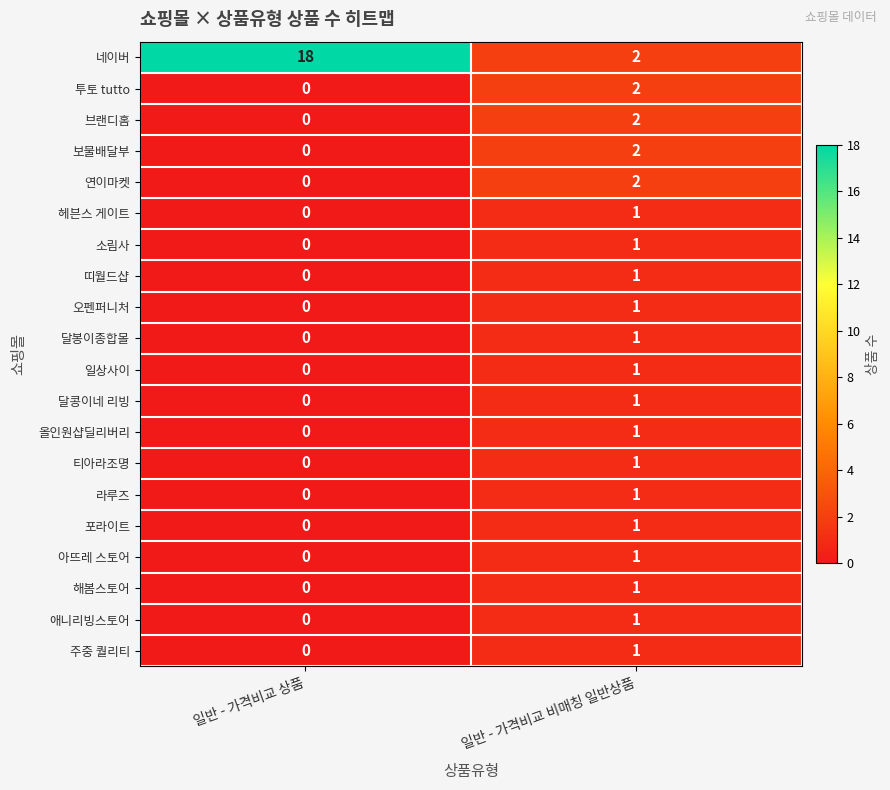

The 애니리빙스토어 series shows 1 at 일반 - 가격비교 비매칭 일반상품. True or false?

True